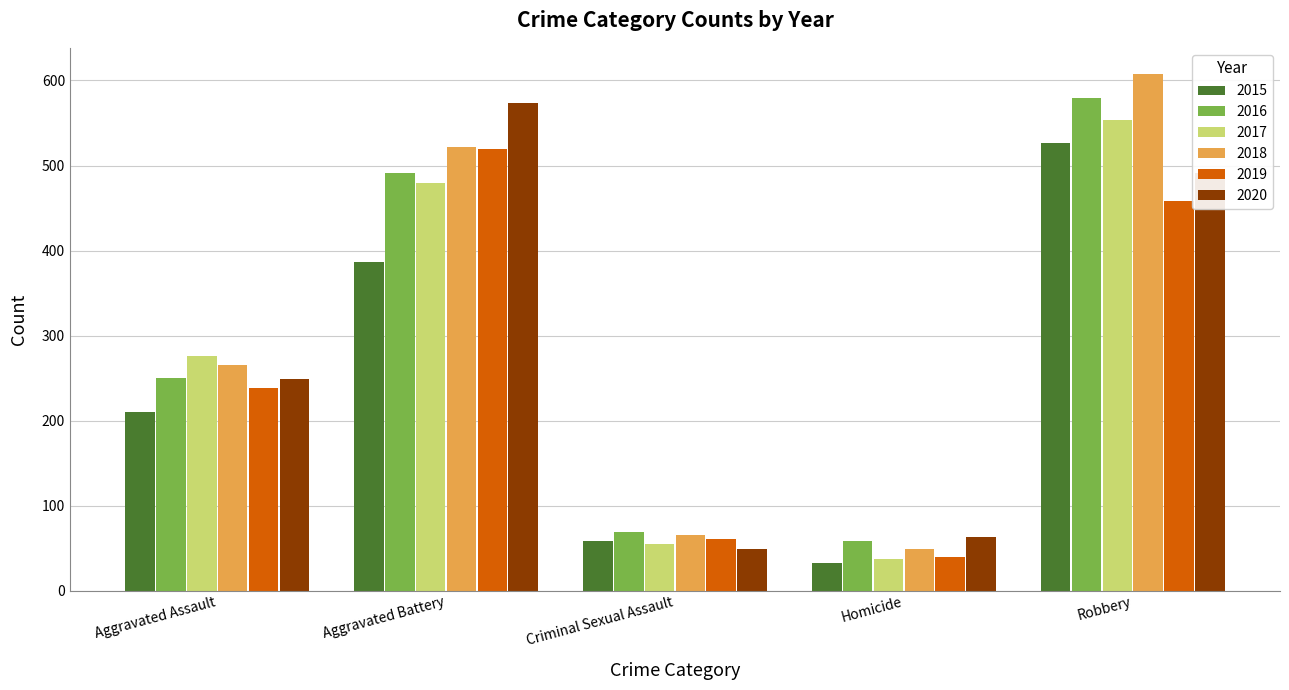

Reading left to right, extract all data points from this chart.

2015: 210	387	58	32	527
2016: 250	491	69	59	579
2017: 276	480	55	37	553
2018: 265	522	65	49	608
2019: 238	520	61	40	458
2020: 249	574	49	63	491